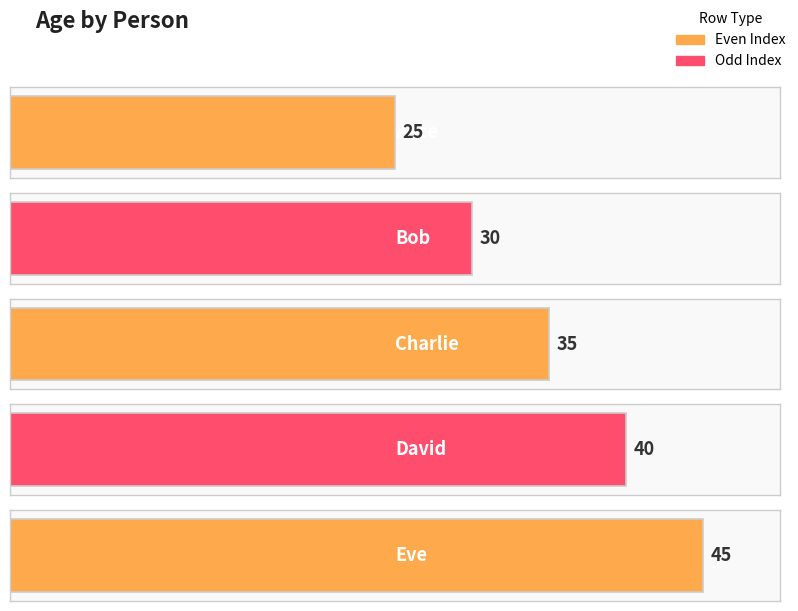

Which has a higher value, David or Bob?

David